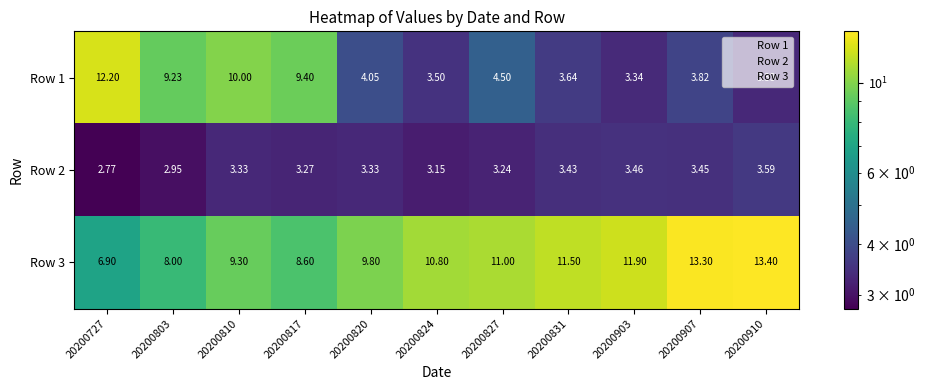

Is the value of Row 3 at 20200831 greater than the value of Row 1 at 20200907?

Yes